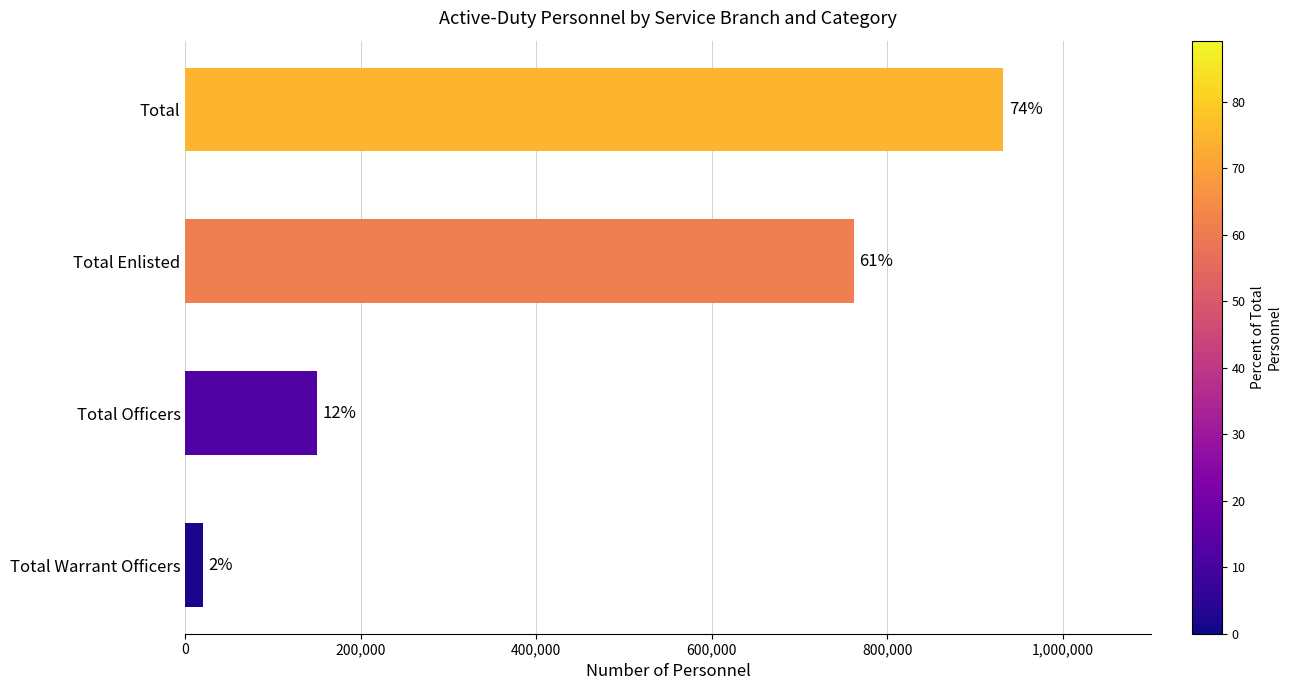

How many bars are there in total?

4